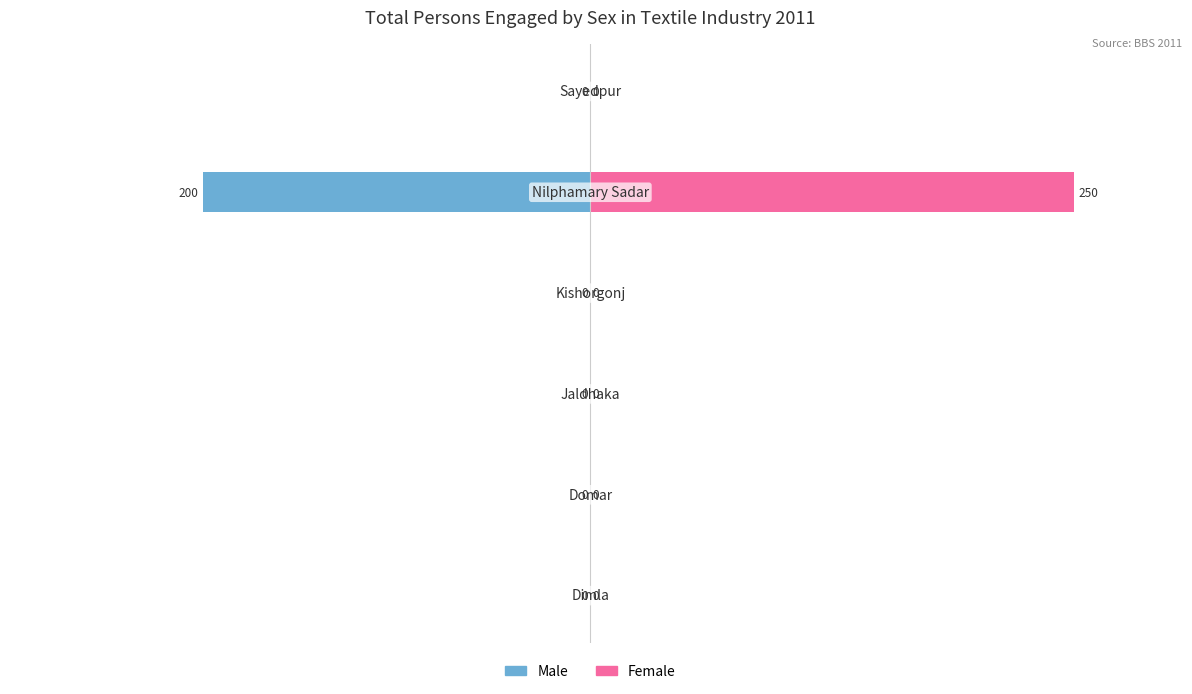

At how many categories does at least one series exceed 50?

1